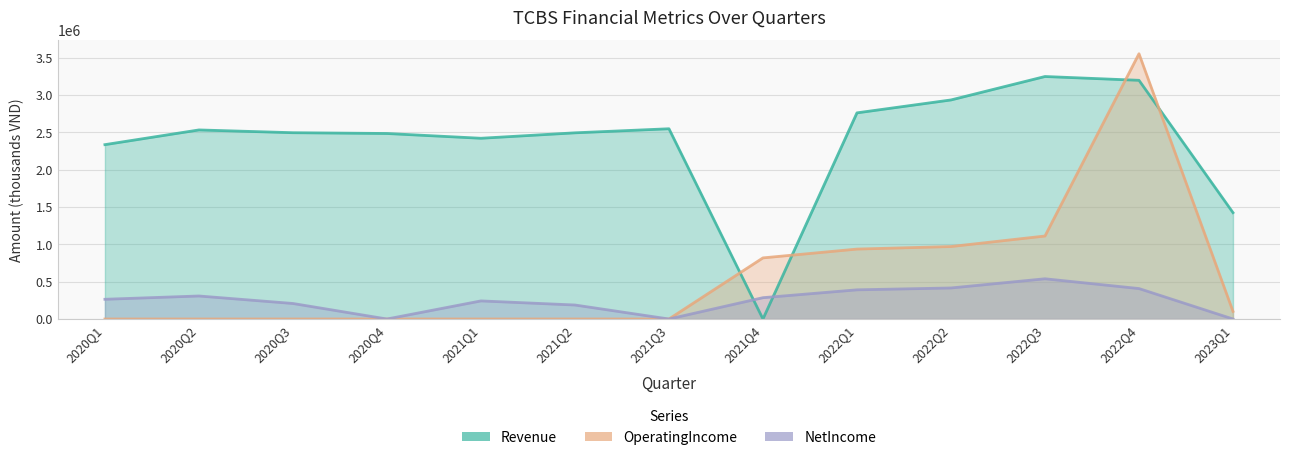

Between which two adjacent categories do OperatingIncome and Revenue first intersect?

2021Q3 and 2021Q4